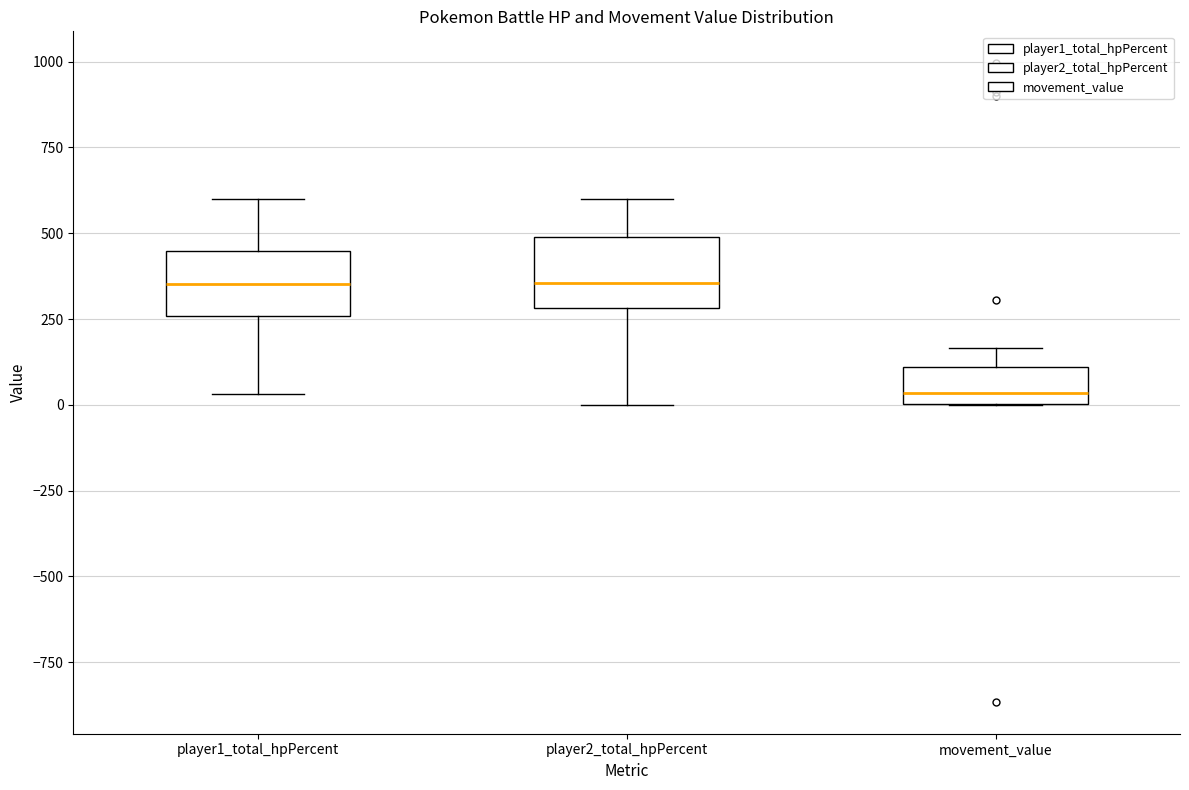

Reading left to right, read every box against the y-axis: the position of its median line, the range the box covers, and the ends of its whiskers. The values are not printed on the chart, so give them approximately, as read against the axis.

player1_total_hpPercent: median 350, box 250 to 450, whiskers 50 to 600
player2_total_hpPercent: median 350, box 300 to 500, whiskers 0 to 600
movement_value: median 50, box 0 to 100, whiskers 0 to 150